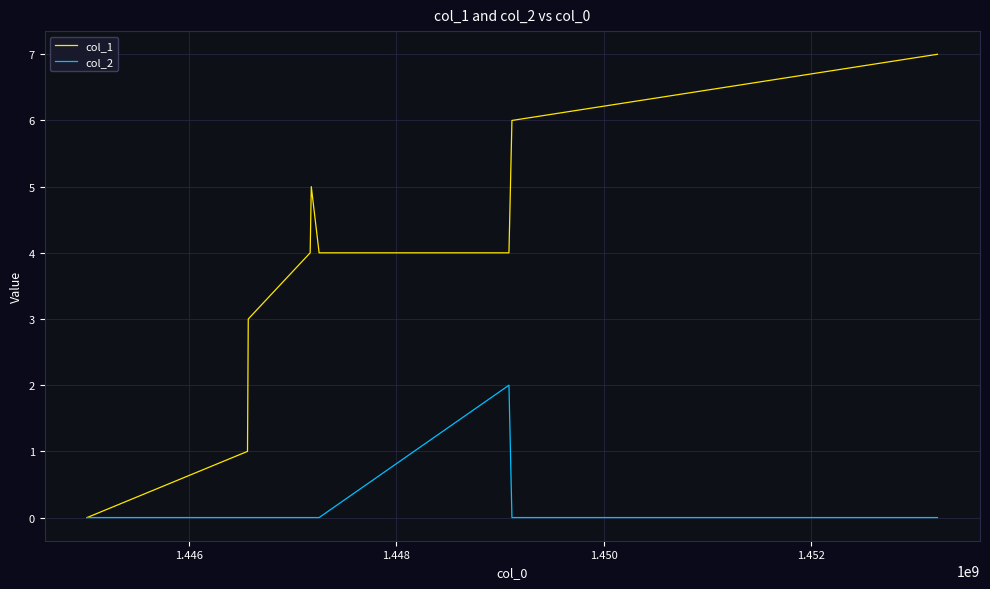

Which series has the largest total across all categories?

col_1